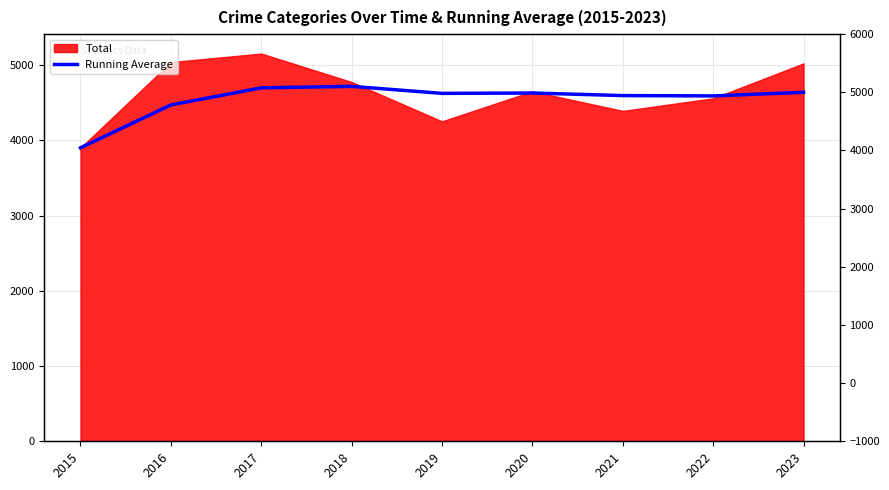

Does the chart have visible grid lines?

Yes